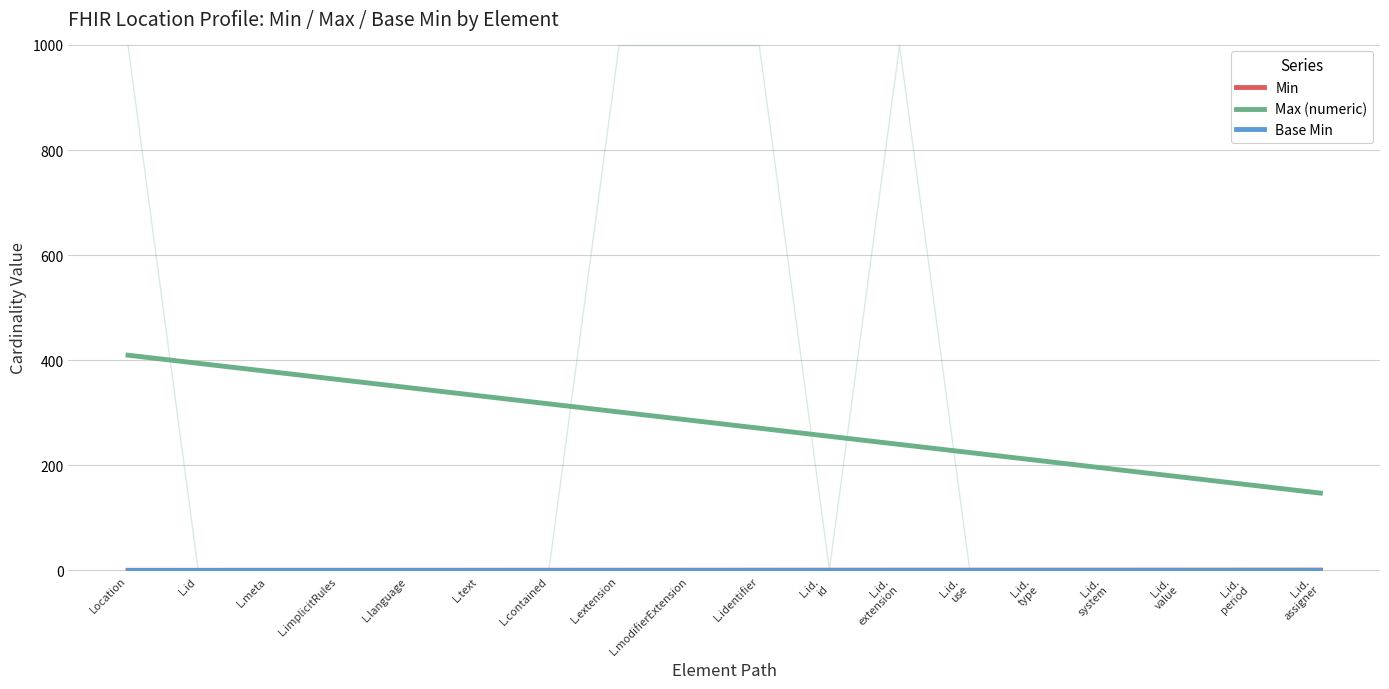

What is the greatest value displayed?

409.4